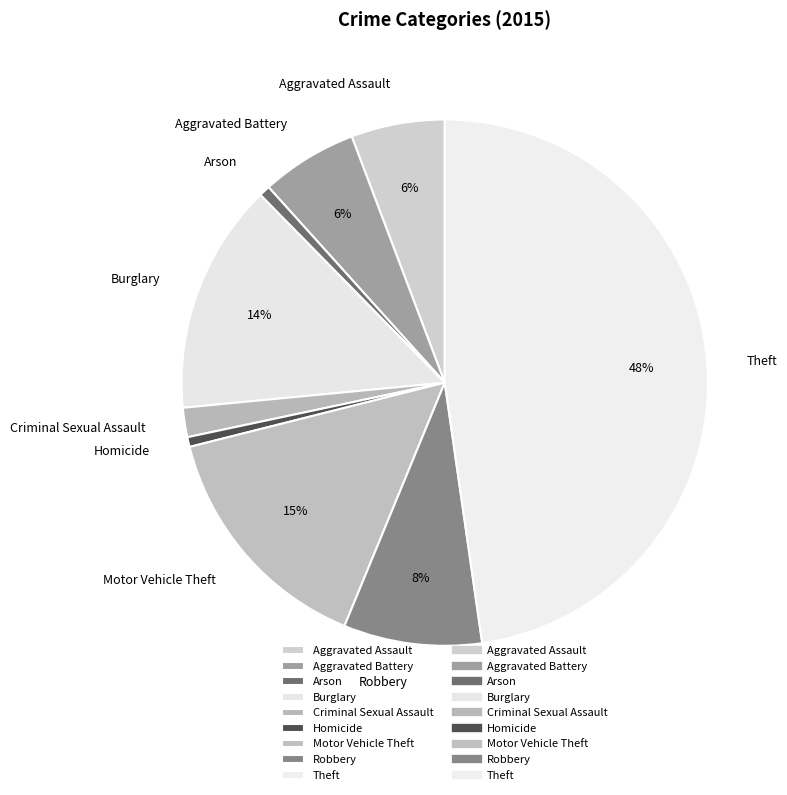

Is it true that Motor Vehicle Theft is 24% of the pie?

False